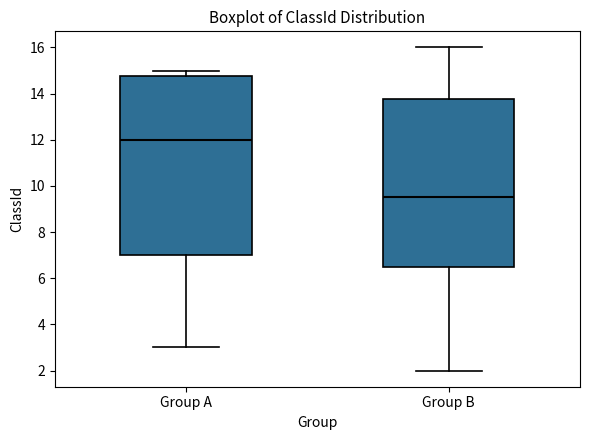

Comparing the boxes themselves (not the whiskers), which one is the tallest?

Group A